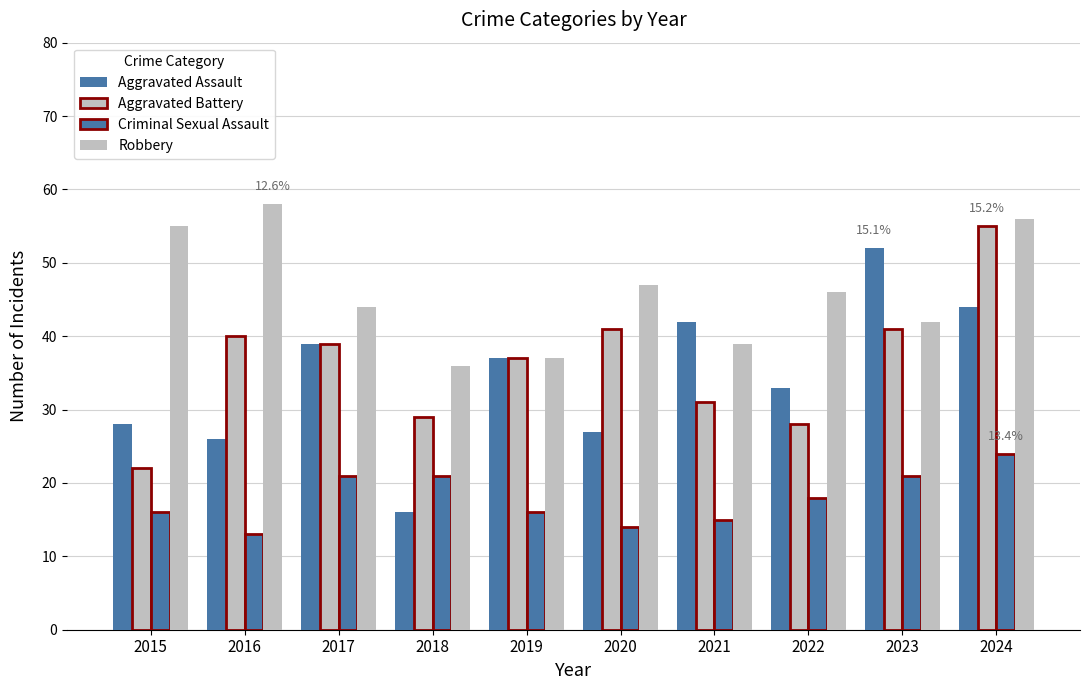

How many bars are there in each group?

4